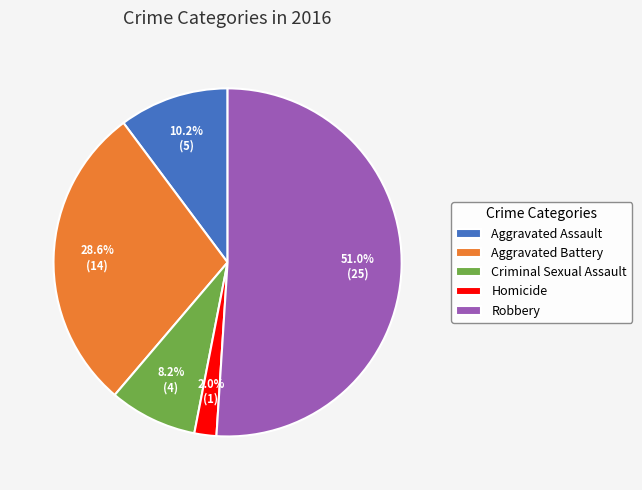

Which has a higher value, Aggravated Battery or Aggravated Assault?

Aggravated Battery